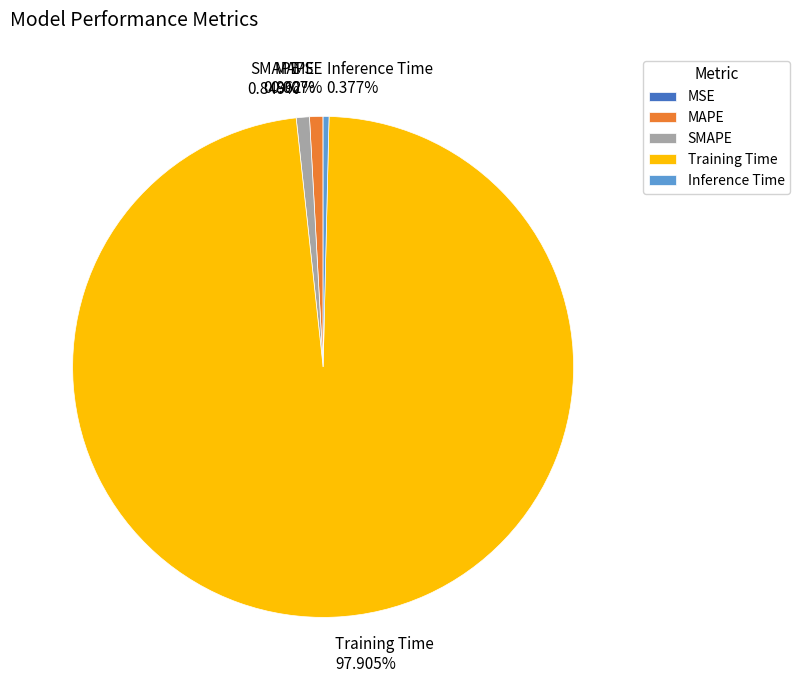

Which has a higher value, Inference Time or Training Time?

Training Time